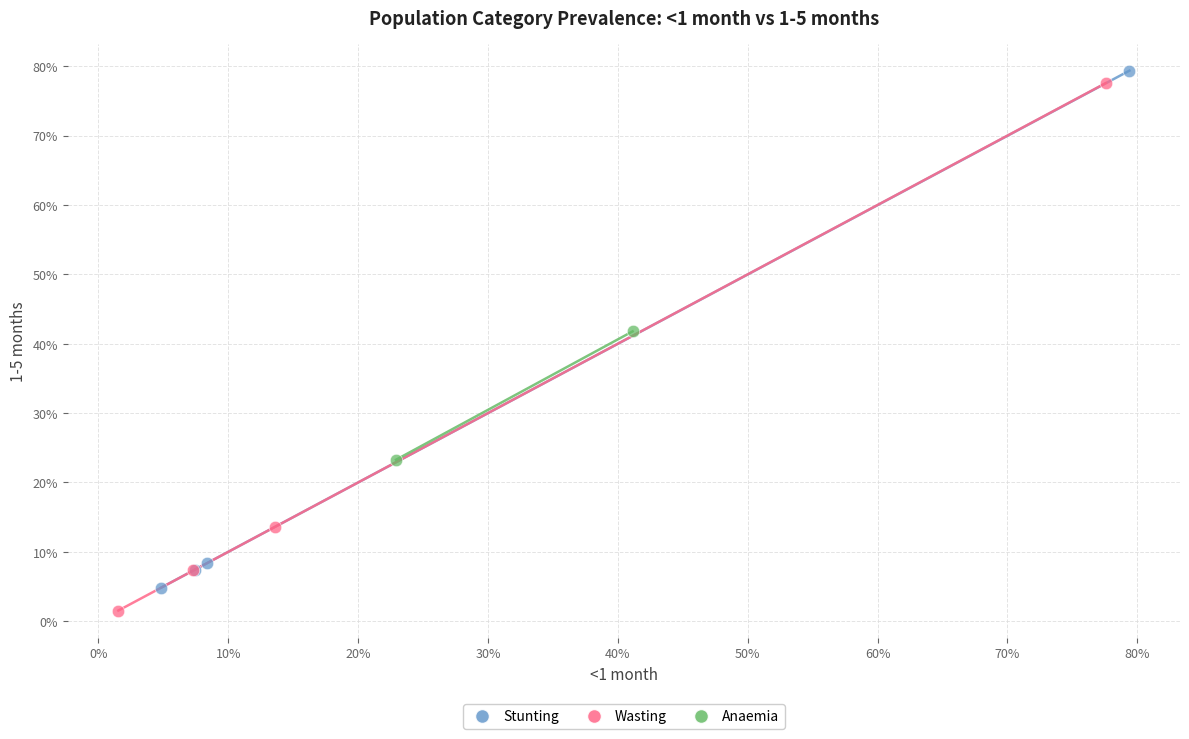

Which series reaches the maximum Y coordinate?

Stunting